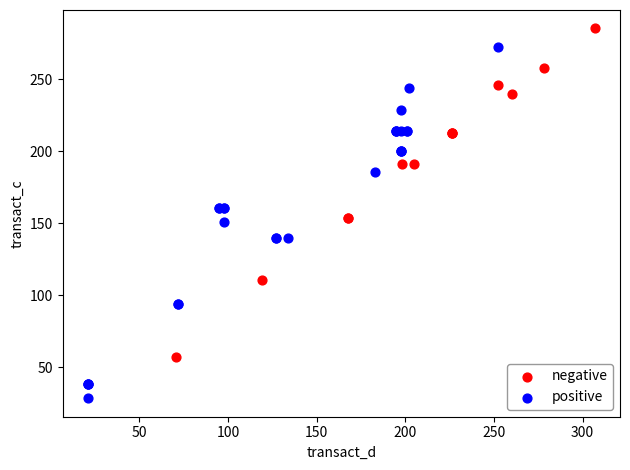

Which series contains the highest Y value?

negative